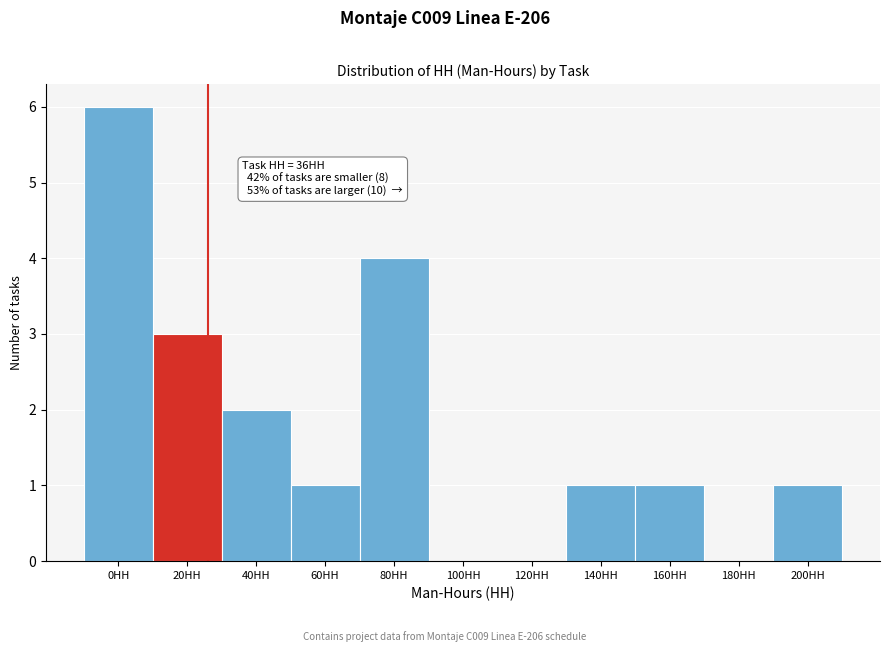

True or false: the data shows 4 at 20HH.

False